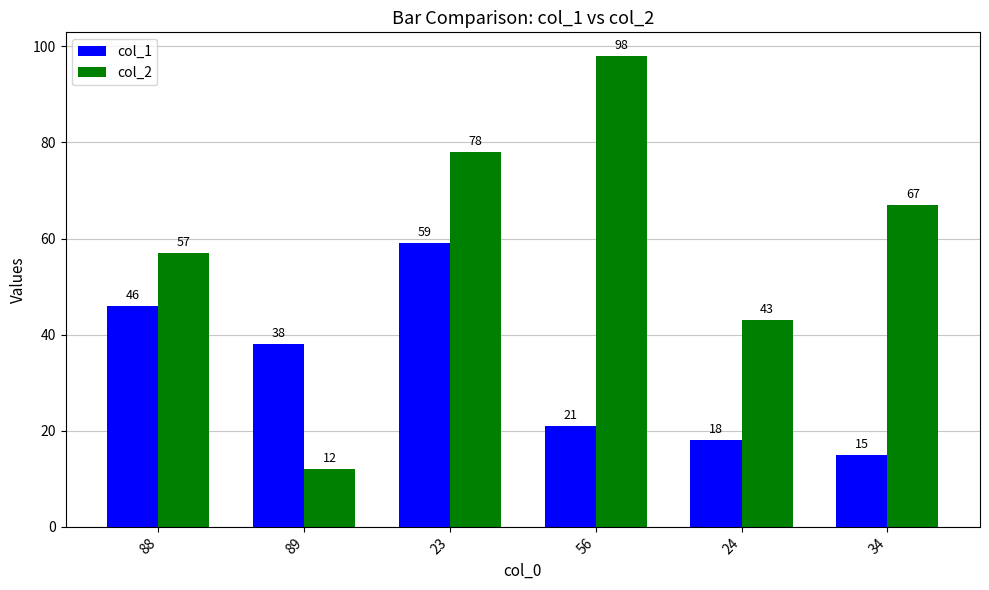

Rank the series at 88 from highest to lowest value.

col_2, col_1